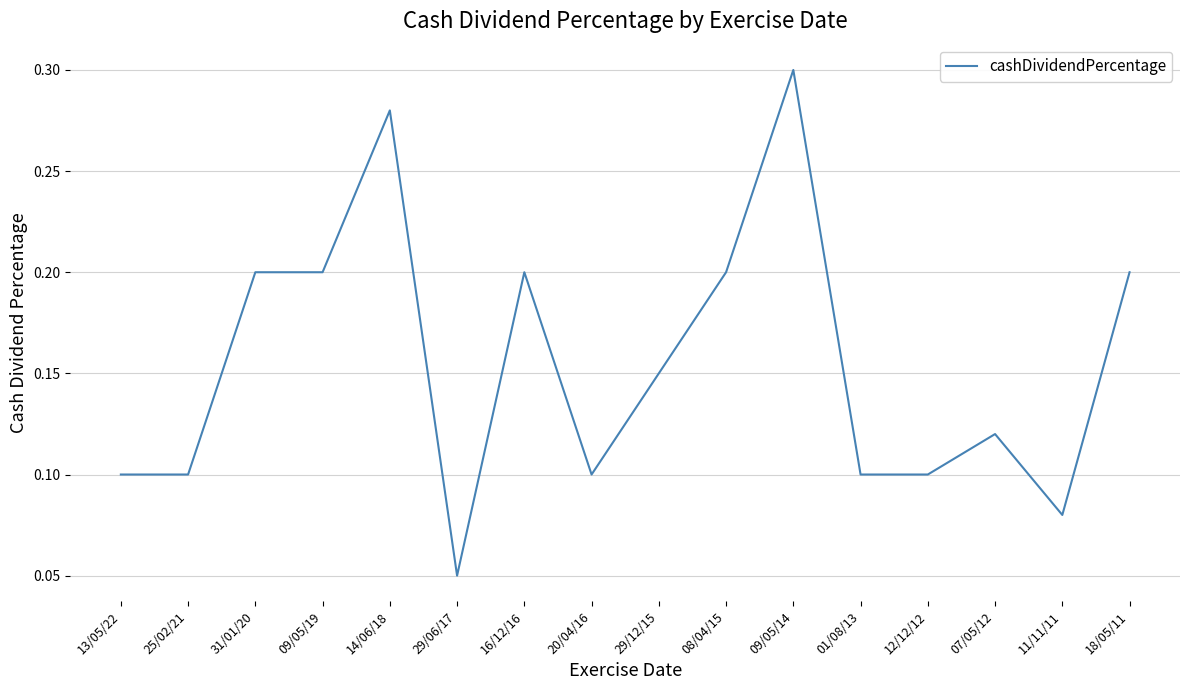

At which category does the chart reach its peak across all series?

09/05/14